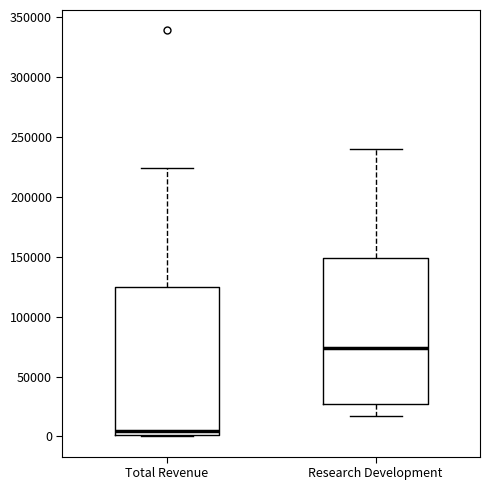

Reading left to right, transcribe this box plot: for each box, give where its median line is, the range the box spans, and where its two whiskers end, as read against the y-axis. The values are not printed on the chart, so give them approximately, as read against the axis.

Total Revenue: median 5000, box 0 to 125000, whiskers 0 to 225000
Research Development: median 75000, box 25000 to 150000, whiskers 15000 to 240000